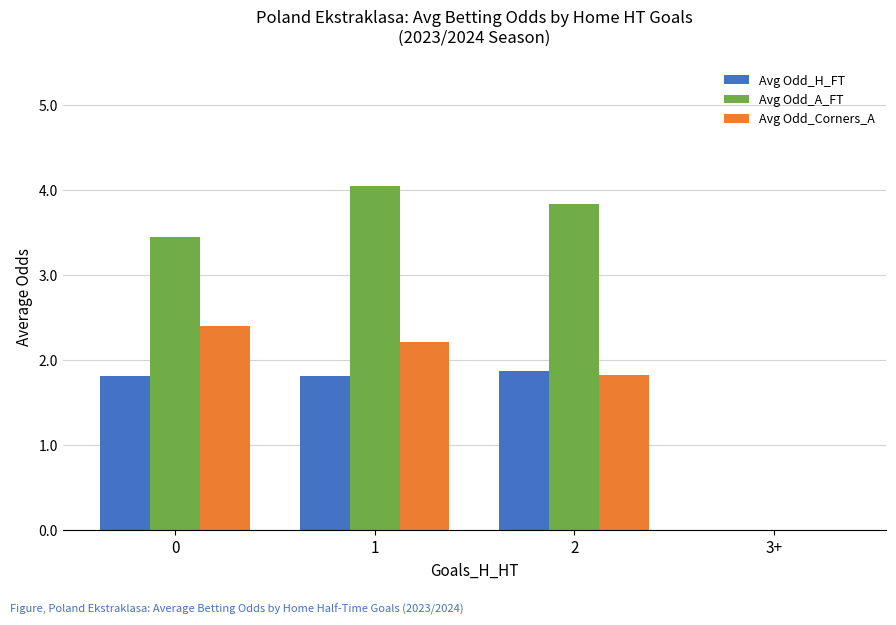

How many data points does each series have?

4